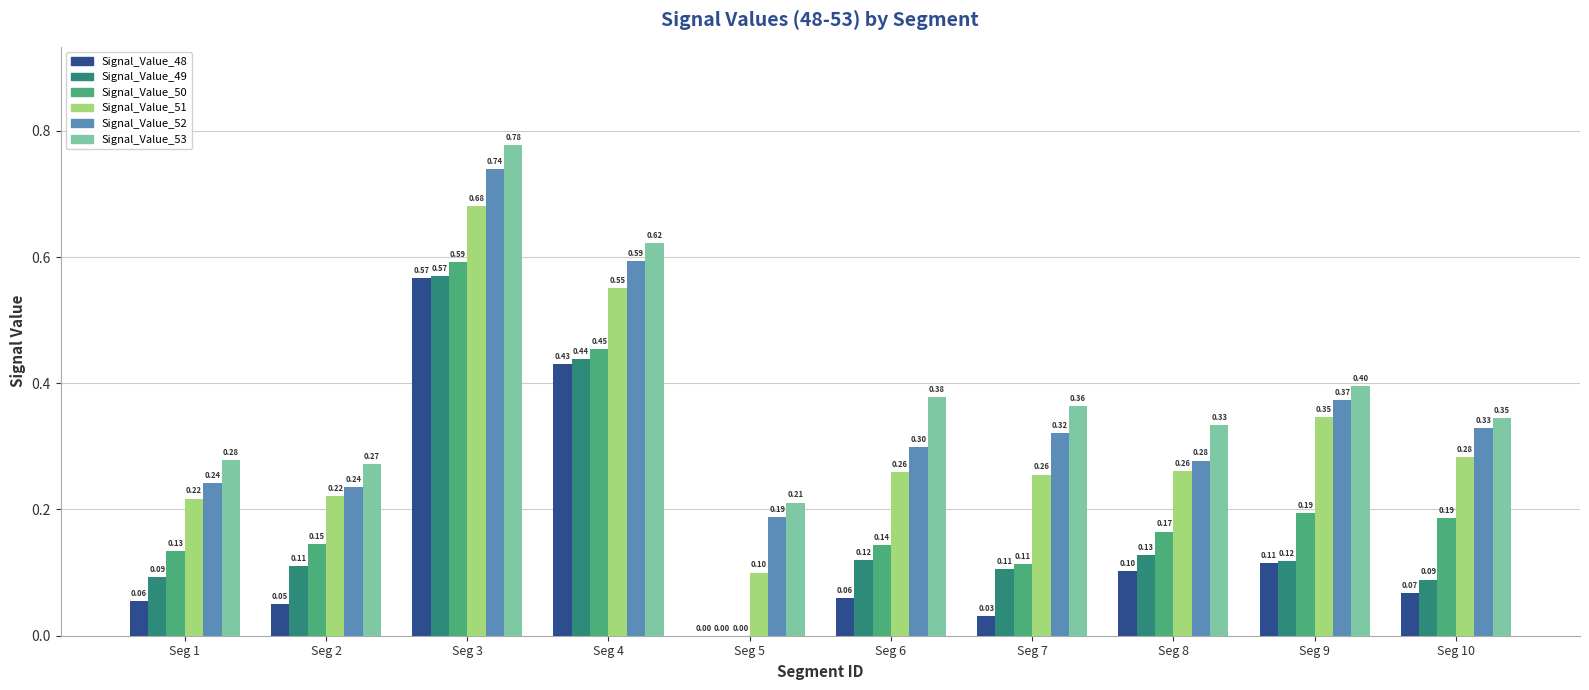

At which category is the sum across all series the highest?

Seg 3